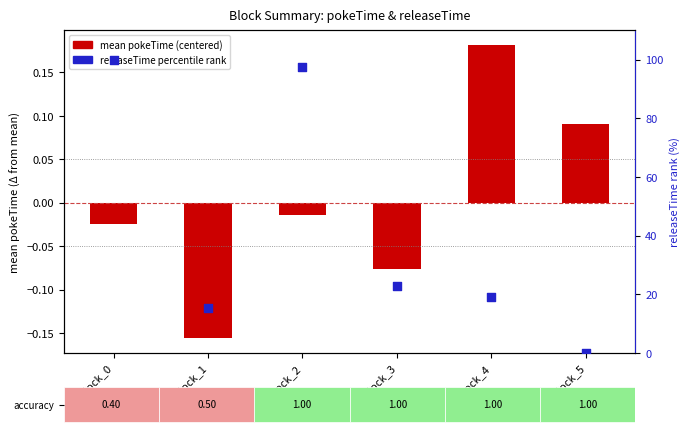

Which series has the largest total across all categories?

releaseTime percentile